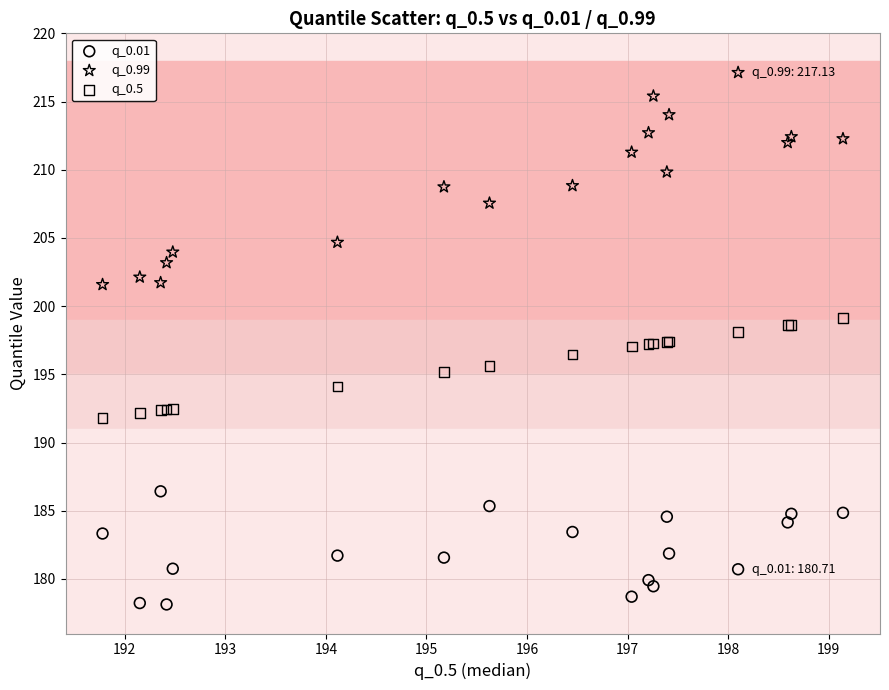

Which series has the largest Y range (max minus min)?

q_0.99